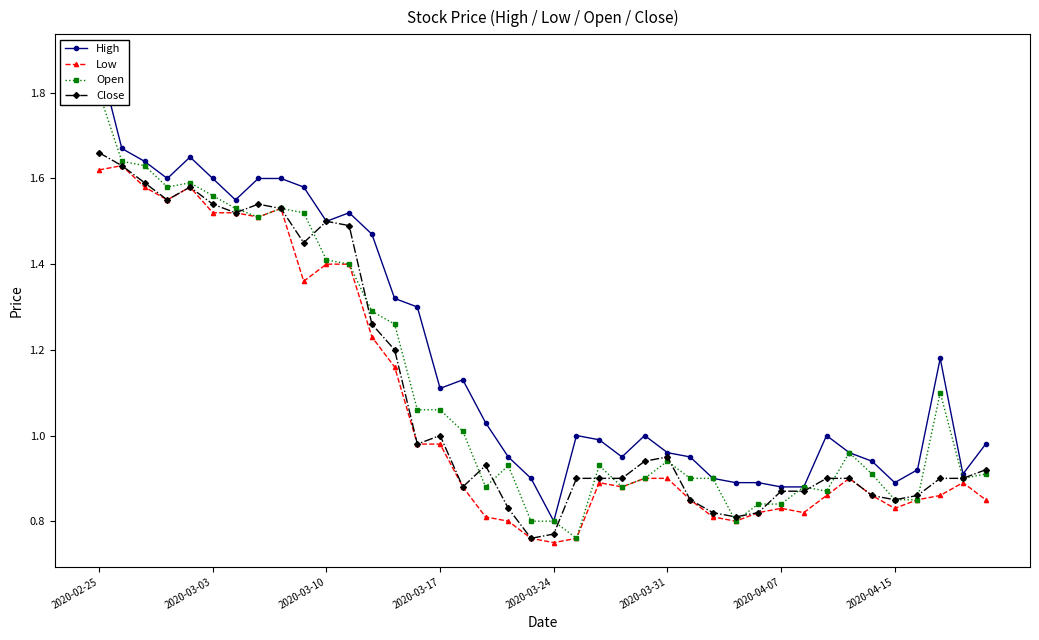

True or false: Low and Close cross at least once.

False